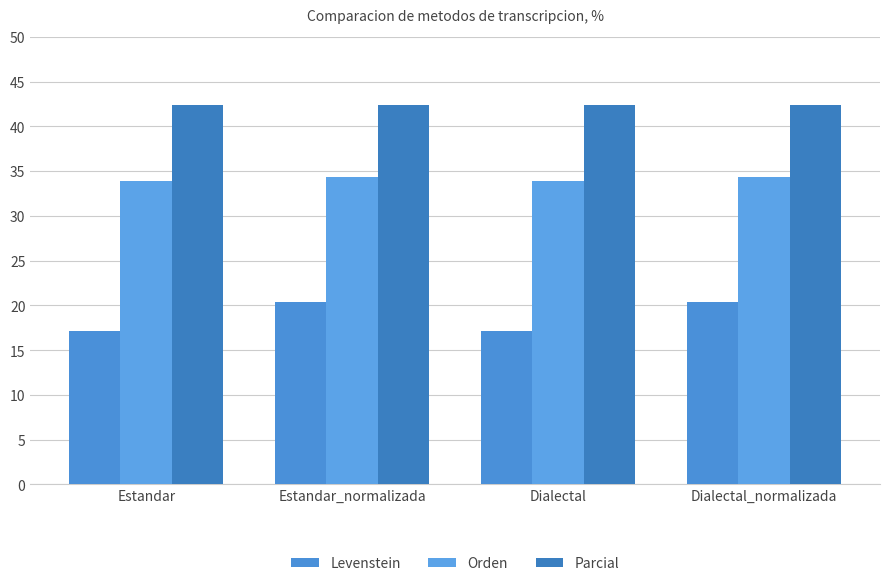

What is the sum of the Levenstein values at Dialectal and Dialectal_normalizada?

37.6